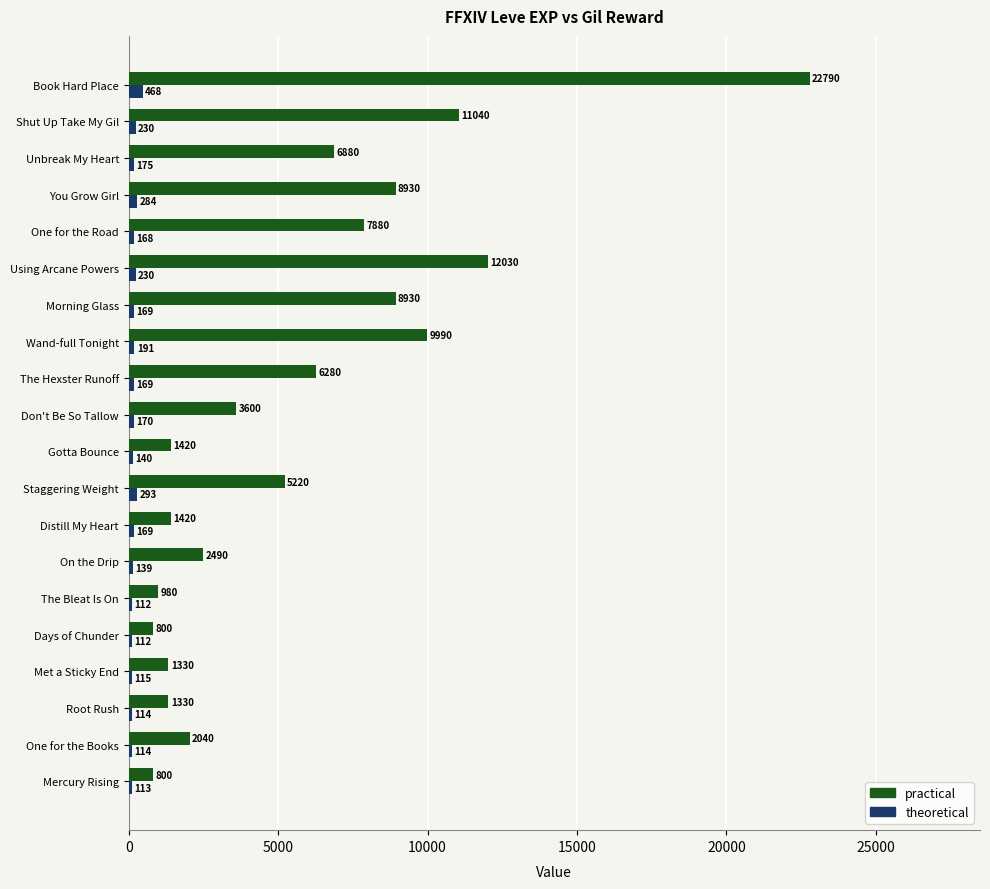

What is the total value across all series at Days of Chunder?

912